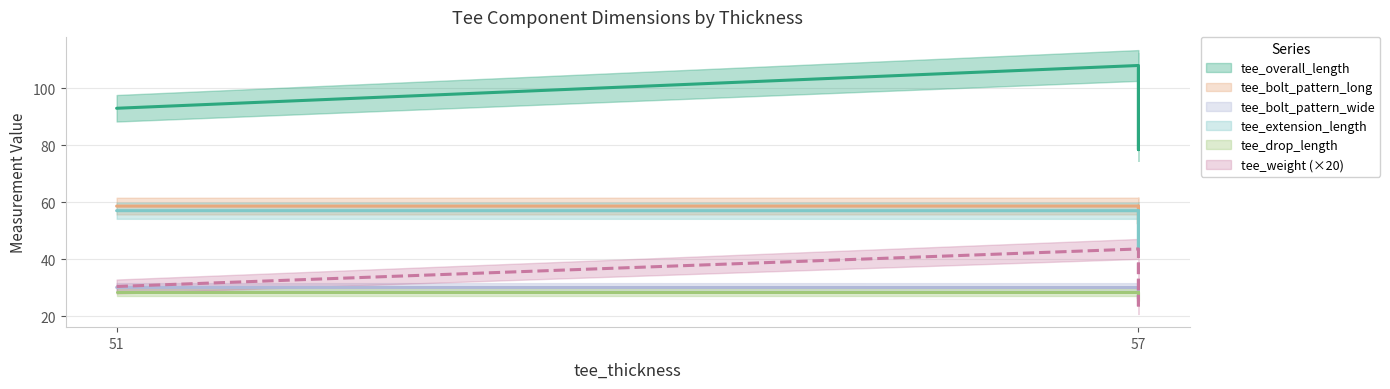

Where is the first local minimum for tee_extension_length?

57